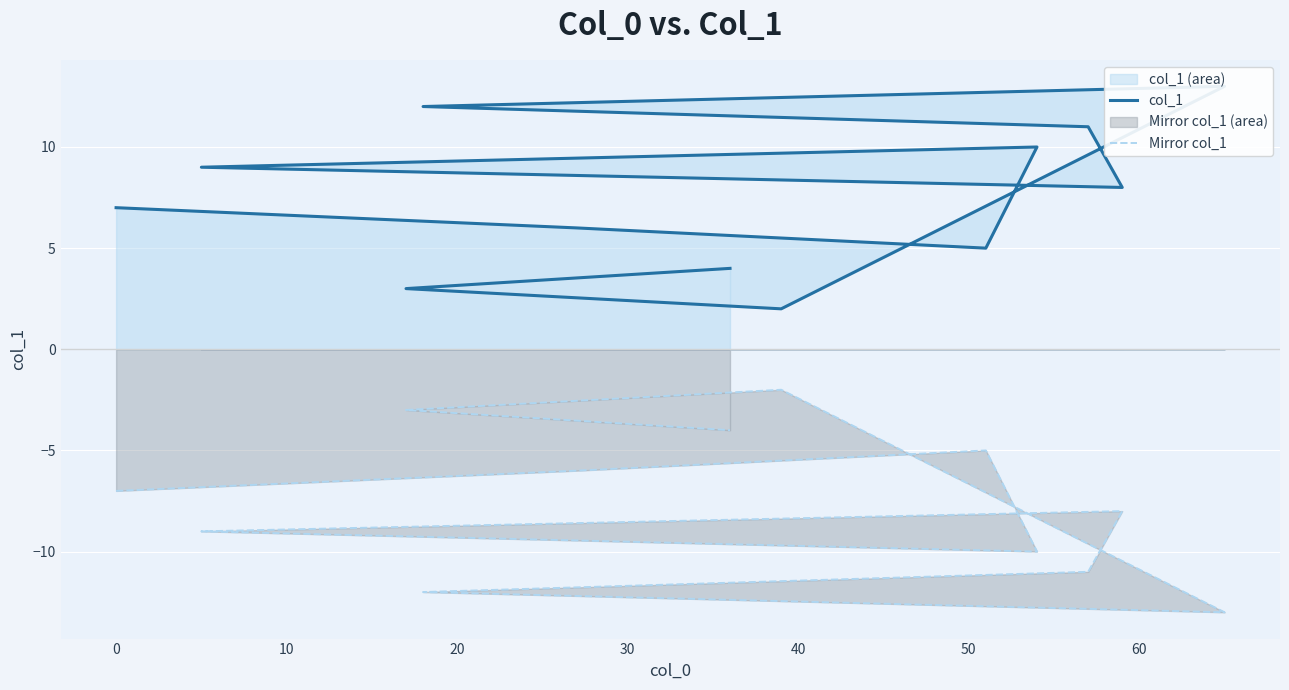

List the series in order of their peak value, lowest first.

Mirror col_1, col_1